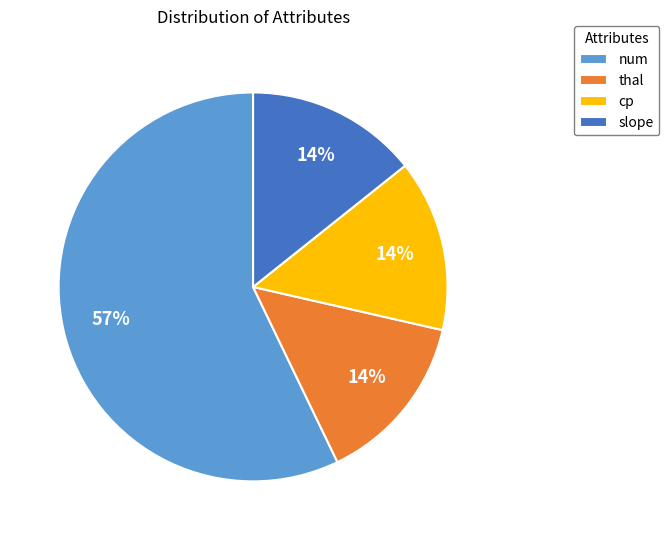

Which has a higher value, num or thal?

num